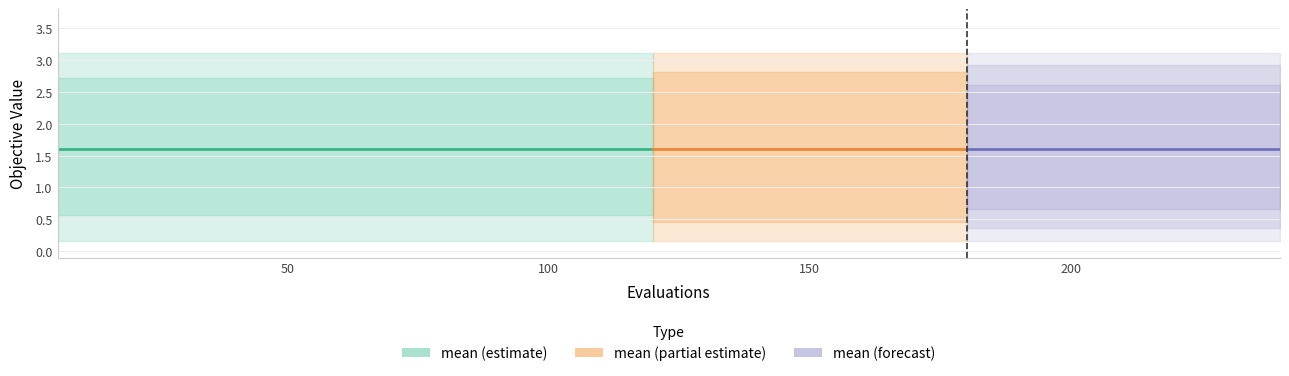

True or false: mean and best intersect in this chart.

False